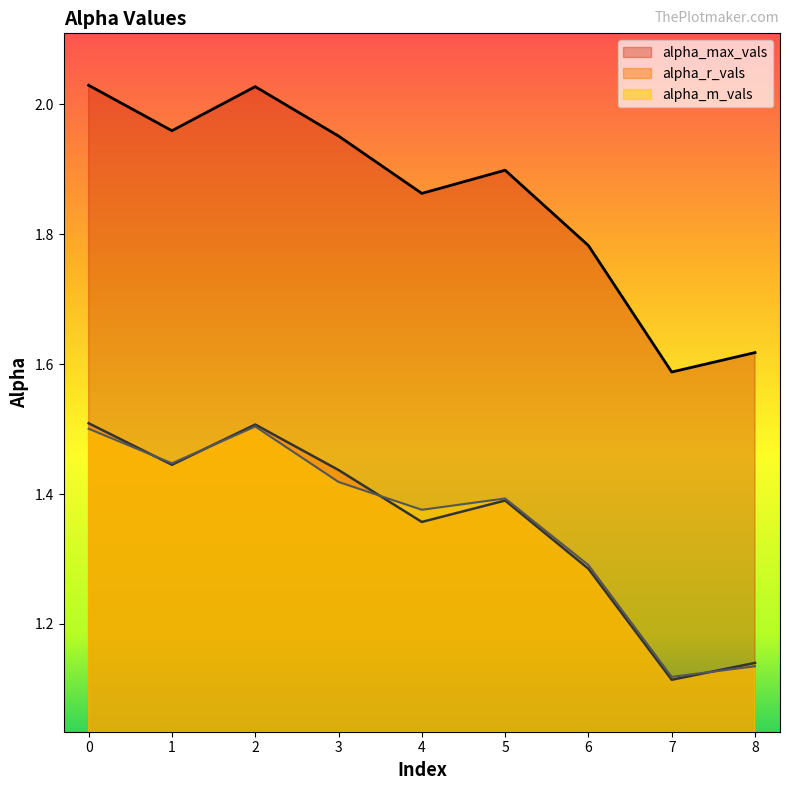

What is the difference between the maximum and minimum values in the alpha_r_vals series?

0.4